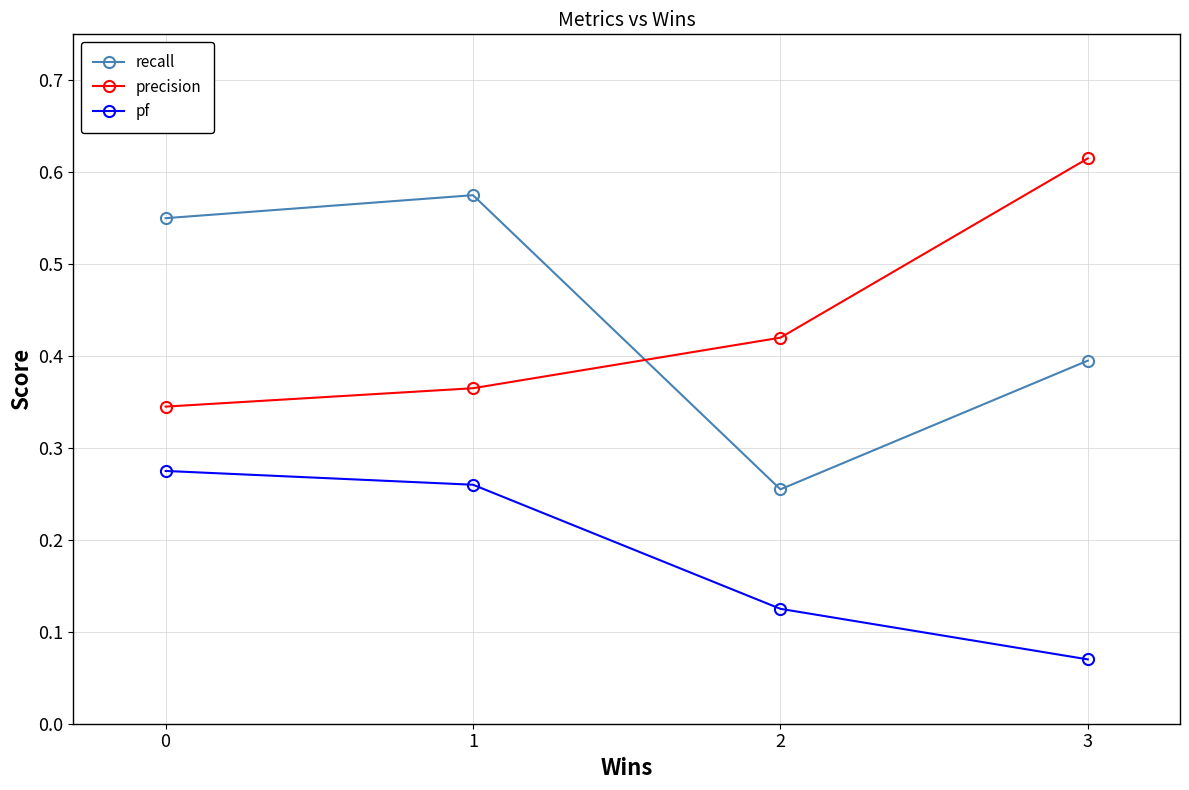

True or false: pf has a value of 0.5 at 0.

False